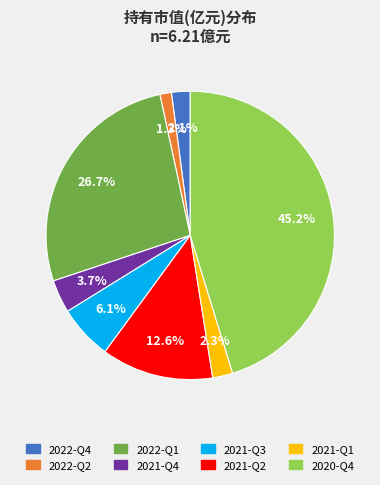

Which category has the smallest portion of the pie?

2022-Q2